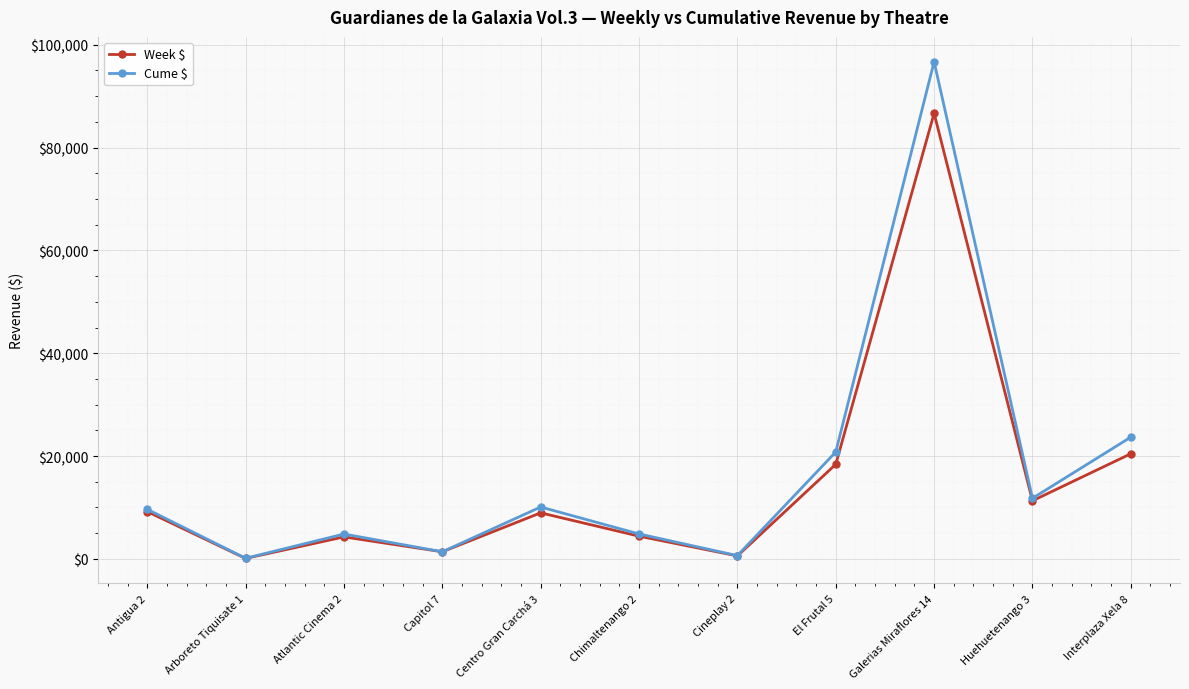

Which series has the widest spread of values?

Cume $